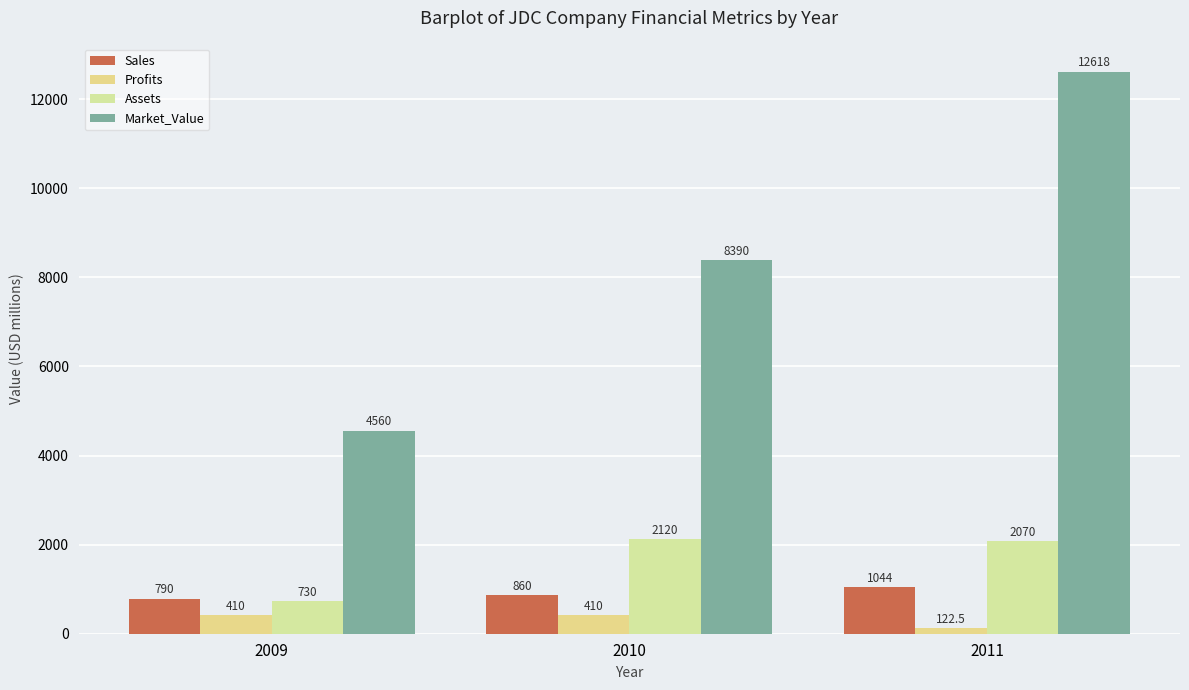

Rank the series at 2010 from lowest to highest value.

Profits, Sales, Assets, Market_Value